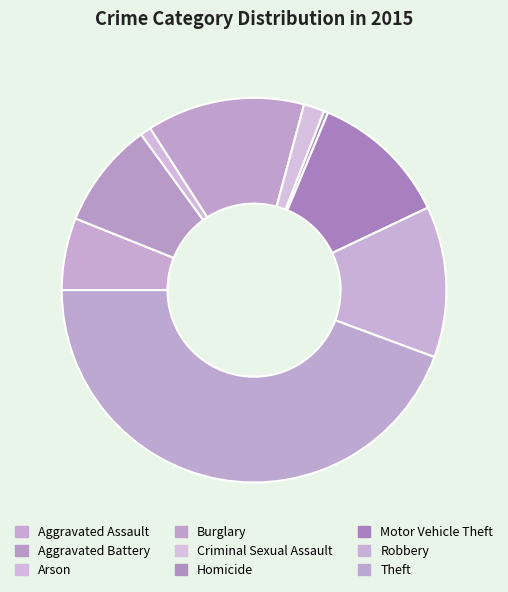

Is there any slice that represents more than half of the pie?

No